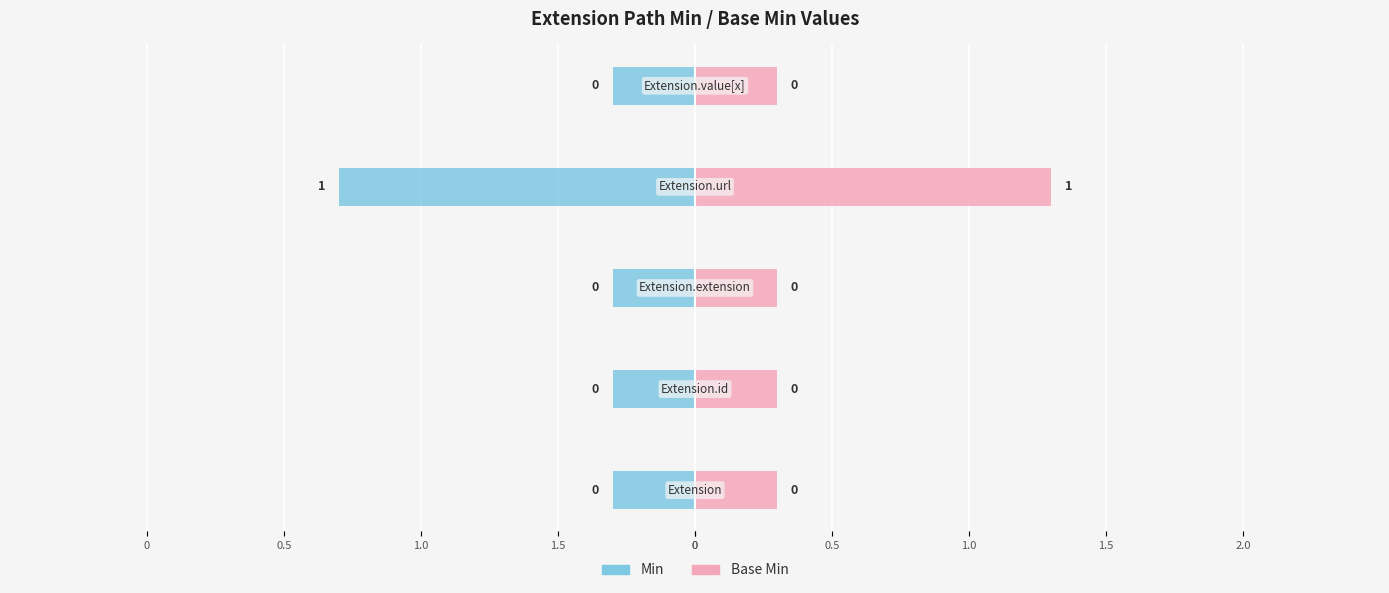

What is the sum of all Base Min values?

1